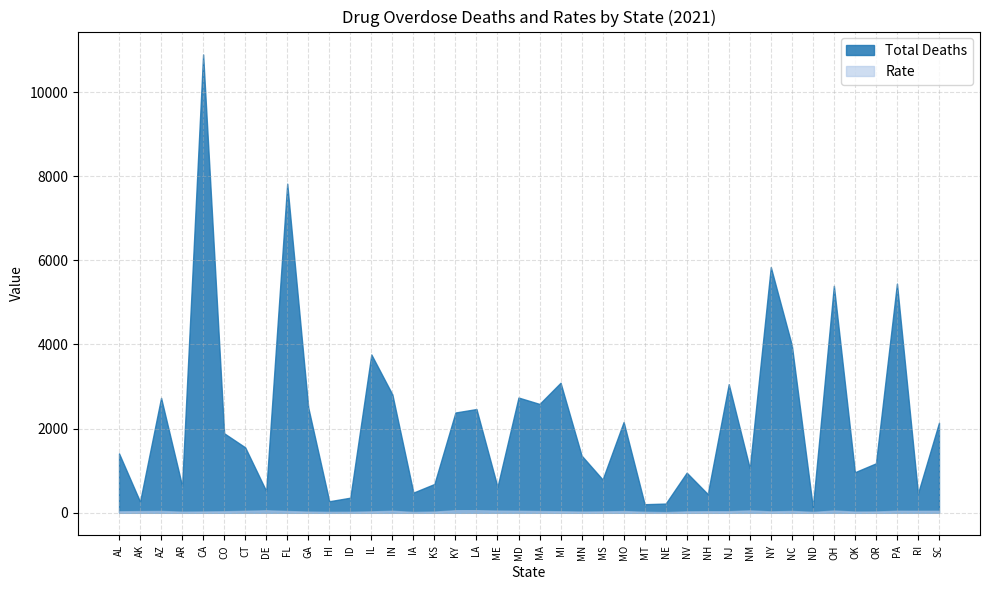

Which series has the largest range (max minus min)?

Total Deaths